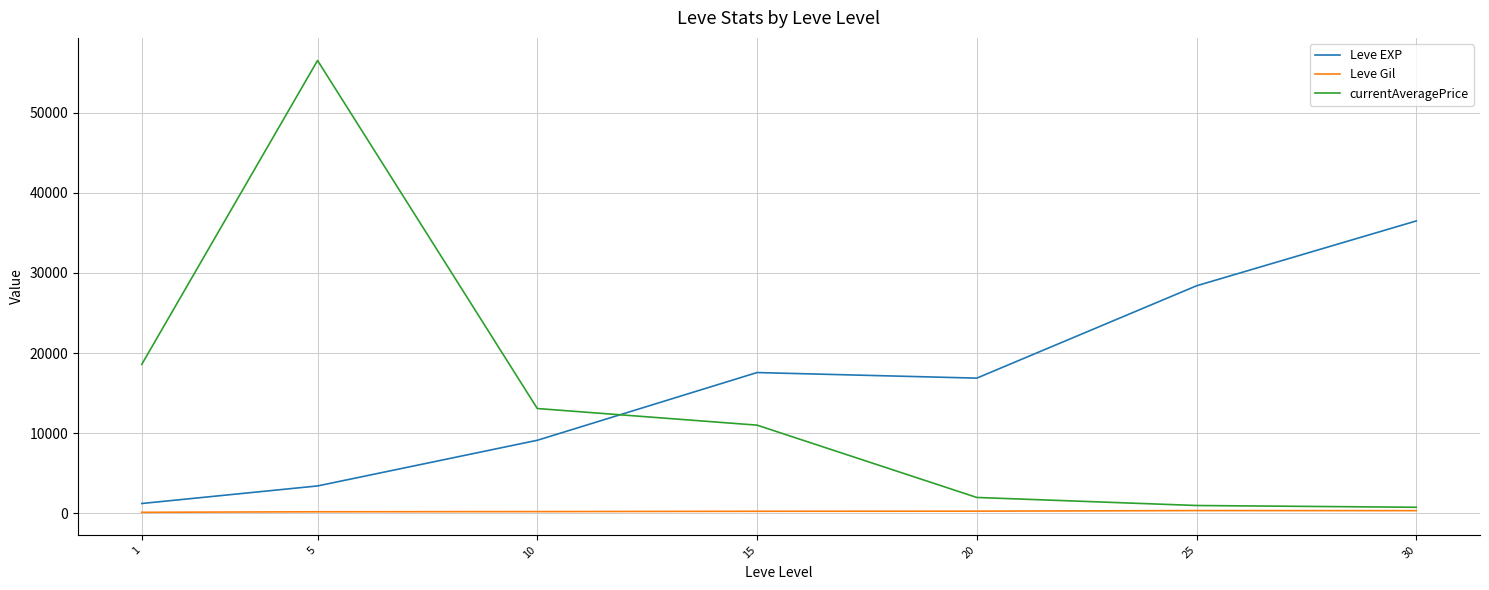

Rank the series at 15 from lowest to highest value.

Leve Gil, currentAveragePrice, Leve EXP